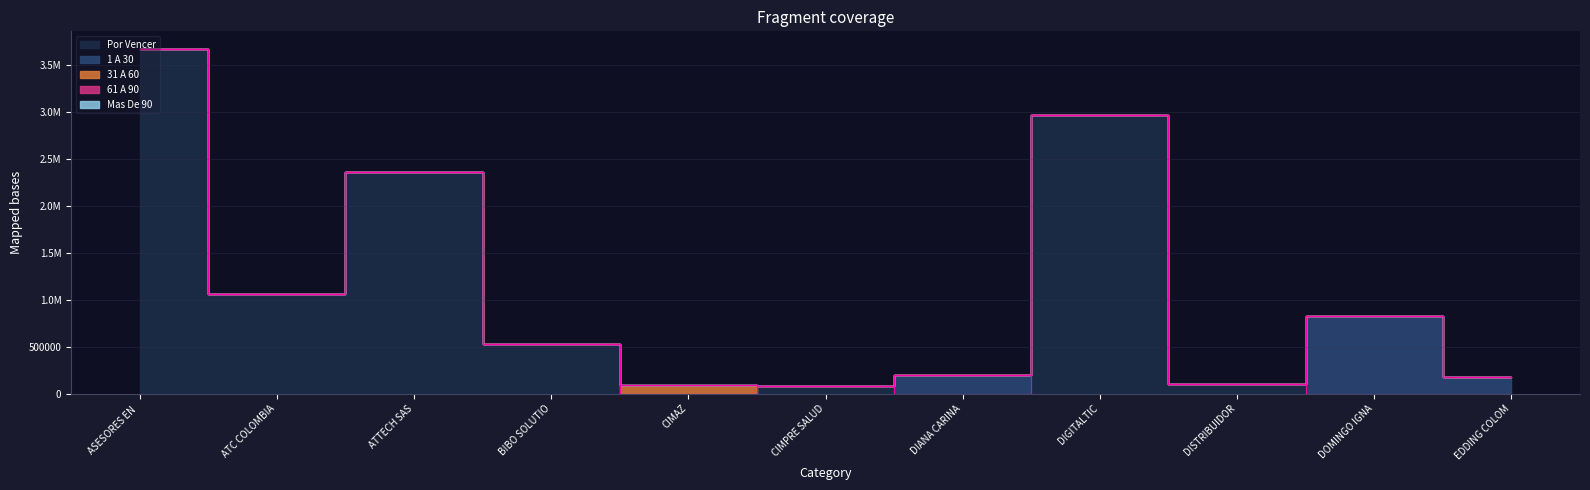

Where is the first local maximum for Por Vencer?

ATTECH SAS